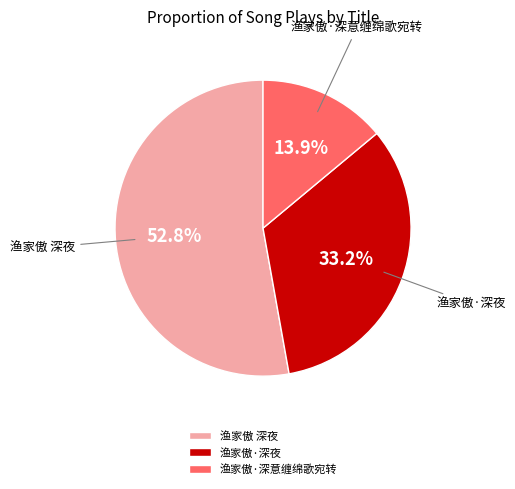

Does 渔家傲 深夜 represent more than half of the total?

Yes